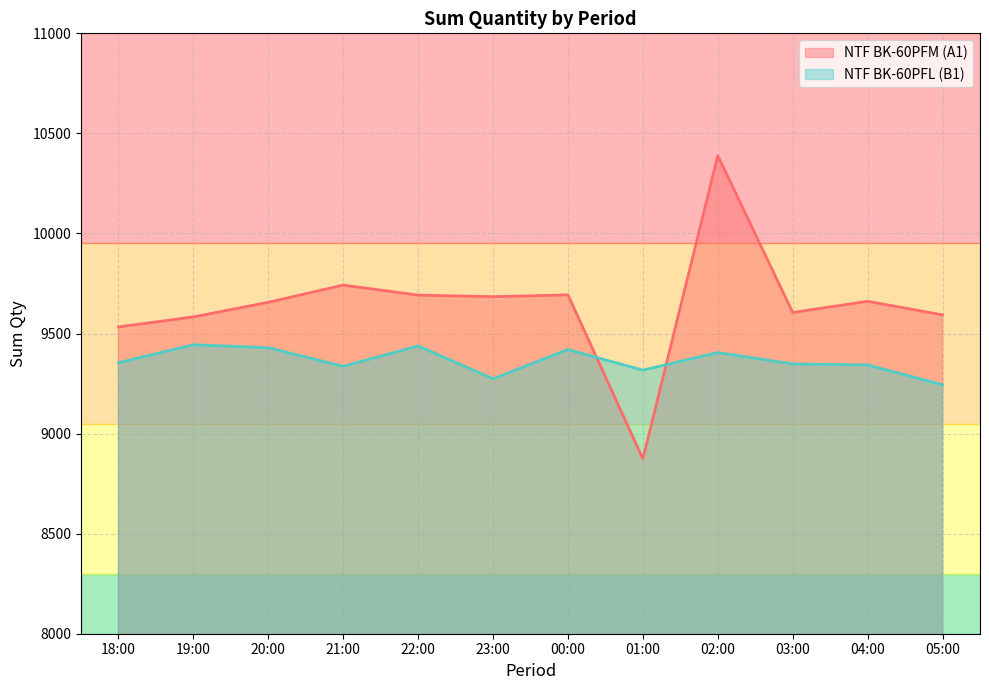

What is the lowest value of the NTF BK-60PFL (B1) series?

9244